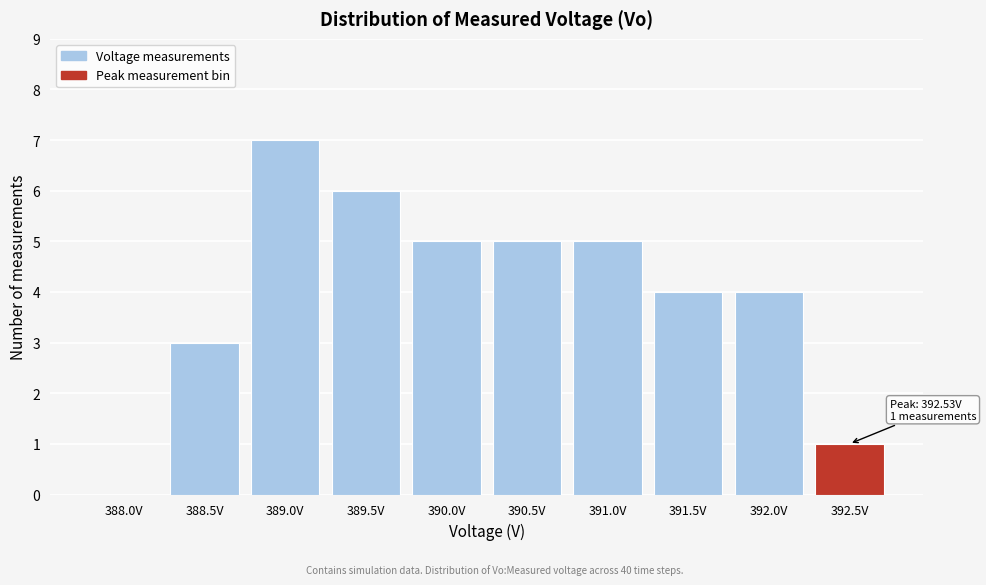

Reading right to left, transcribe all the data shown in this chart.

392.5V=1	392.0V=4	391.5V=4	391.0V=5	390.5V=5	390.0V=5	389.5V=6	389.0V=7	388.5V=3	388.0V=0